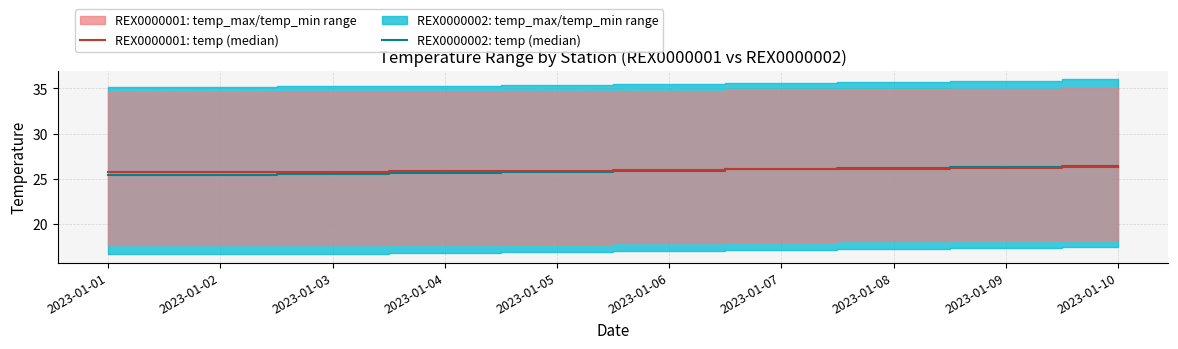

True or false: REX0000002: temp (median) and REX0000001: temp (median) intersect in this chart.

True